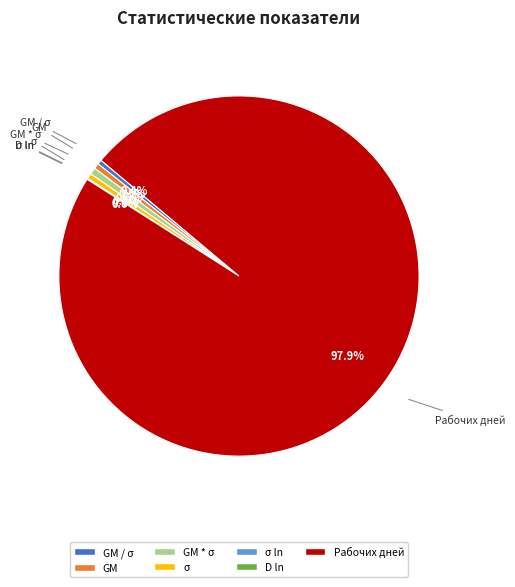

Does any single category account for the majority?

Yes